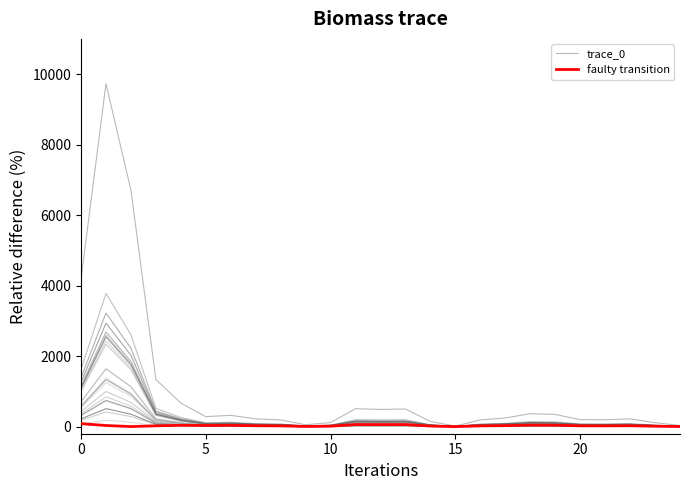

Is it true that trace_0 equals 4179.7 at 0?

True